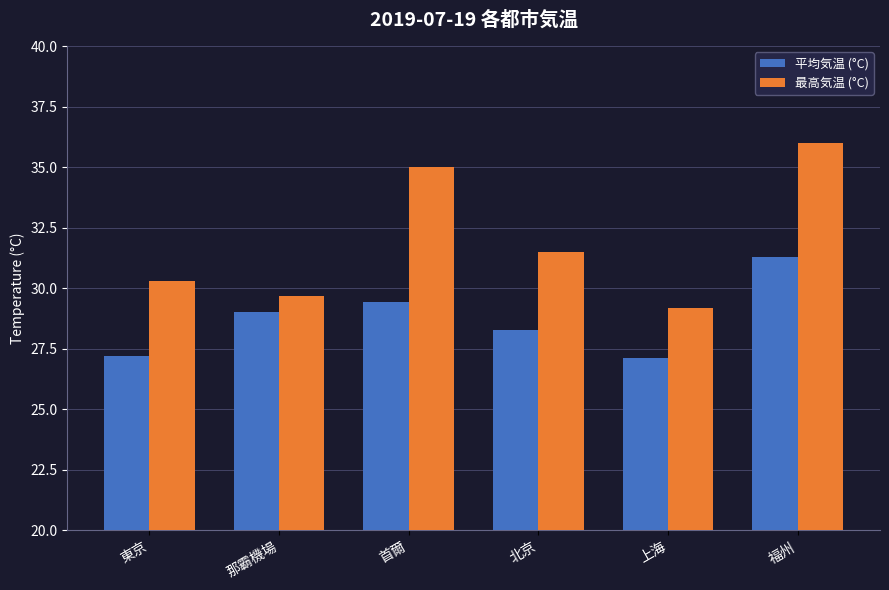

What is the label of the 2nd bar from the left?

那霸機場